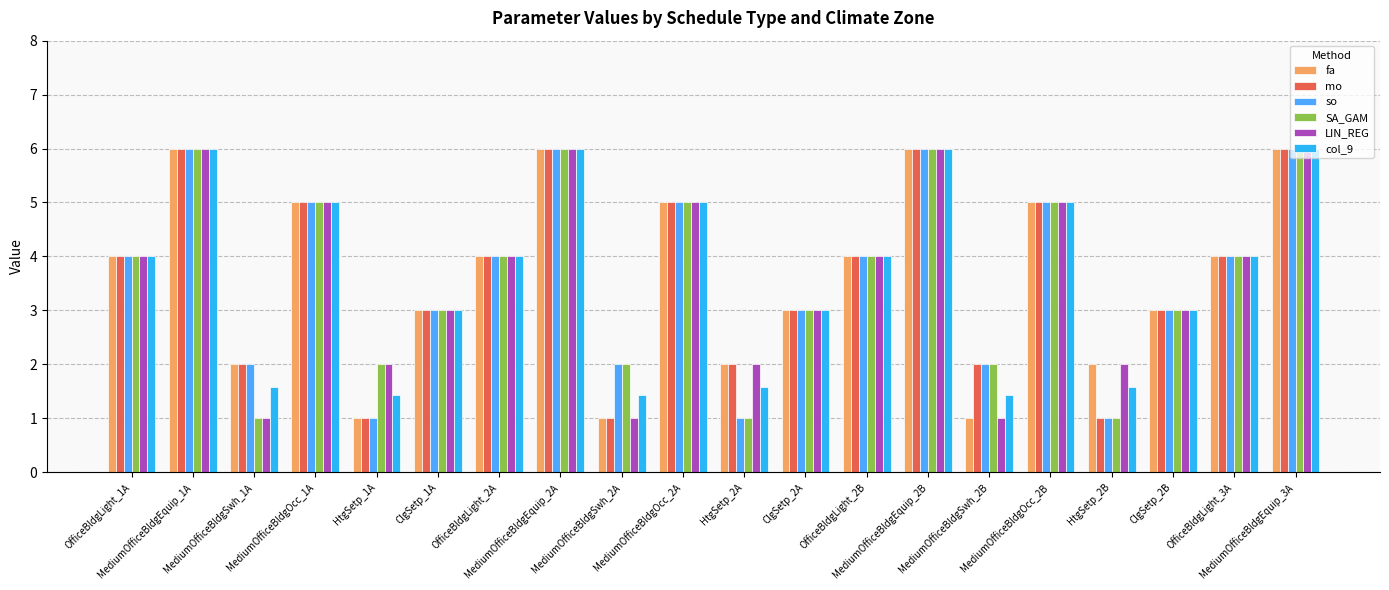

What is the difference between the fa values at MediumOfficeBldgSwh_2B and MediumOfficeBldgEquip_2B?

5.0